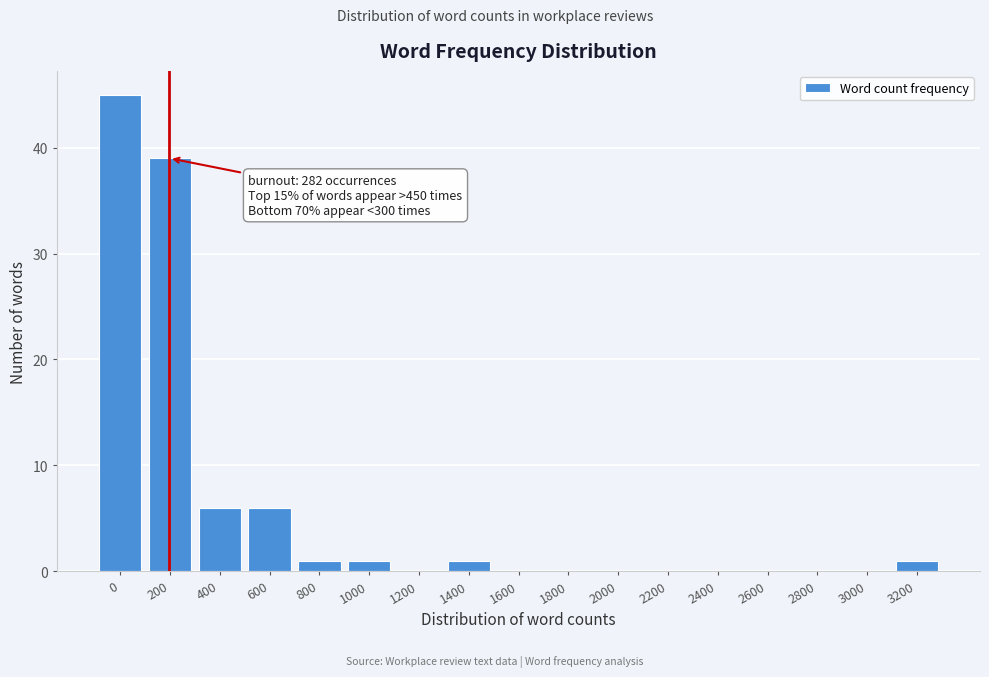

Reading left to right, extract all data points from this chart.

0=45	200=39	400=6	600=6	800=1	1000=1	1200=0	1400=1	1600=0	1800=0	2000=0	2200=0	2400=0	2600=0	2800=0	3000=0	3200=1